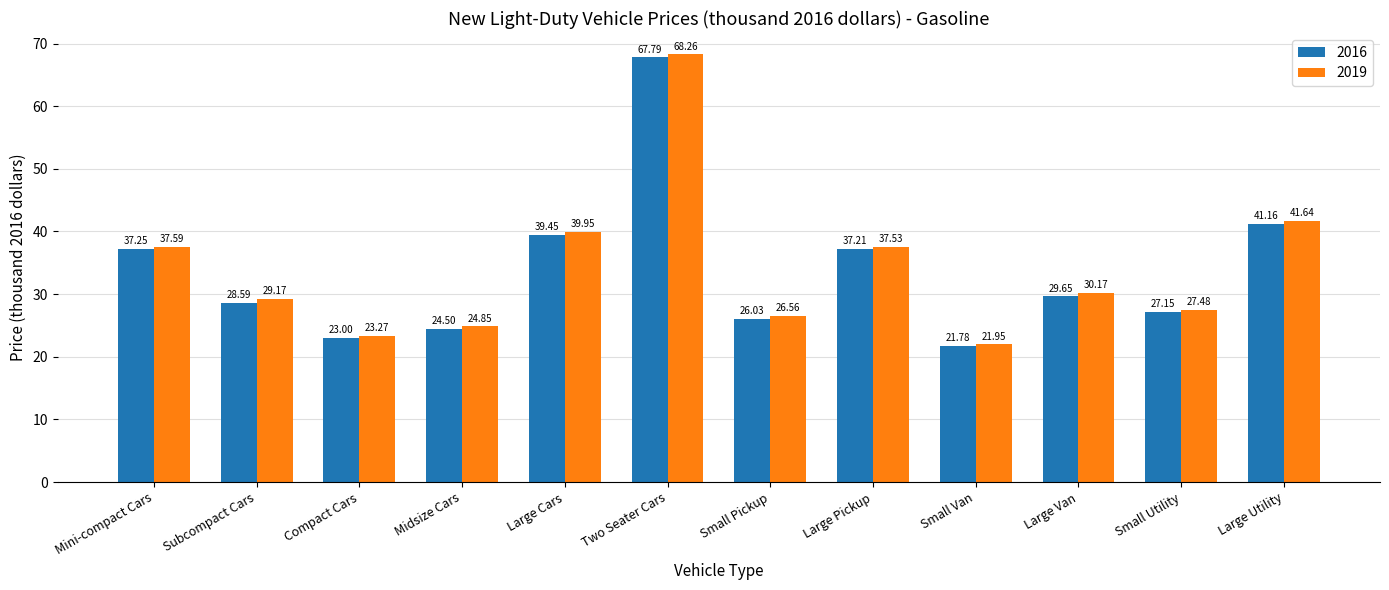

How many data points in 2016 are above 29?

6